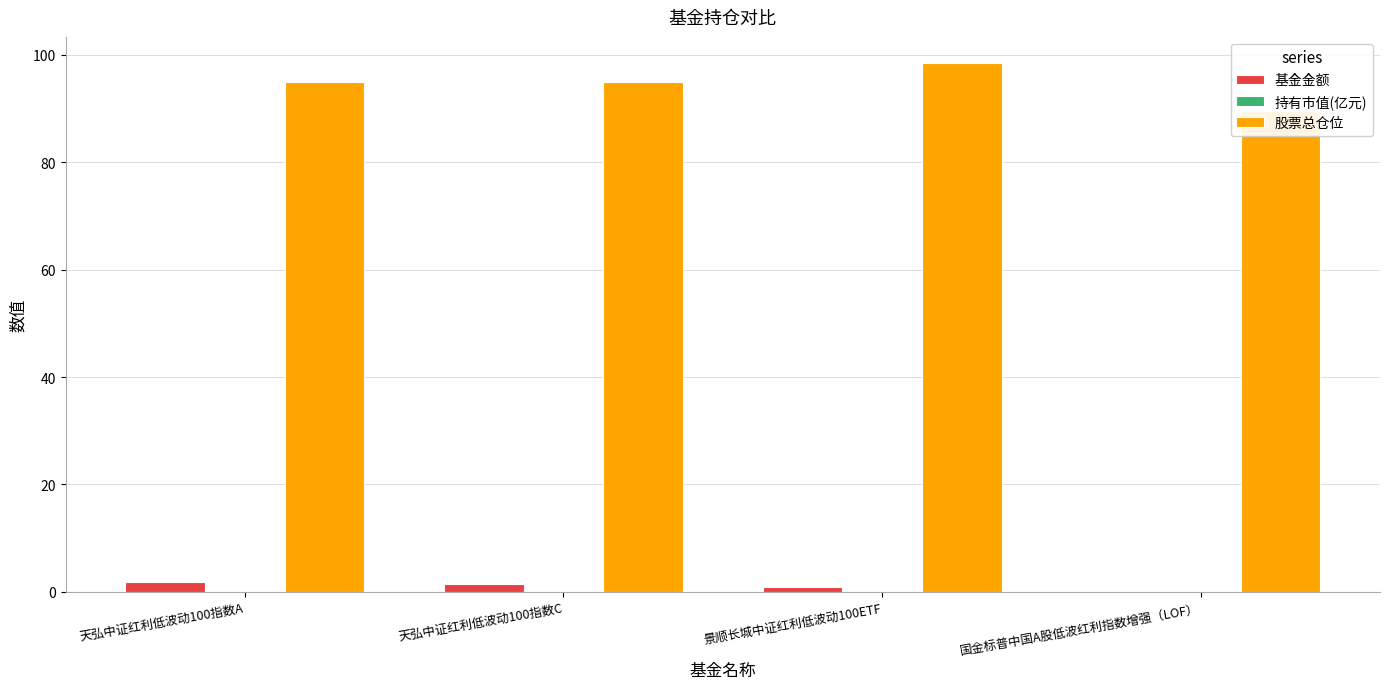

What is the greatest value displayed?

98.5